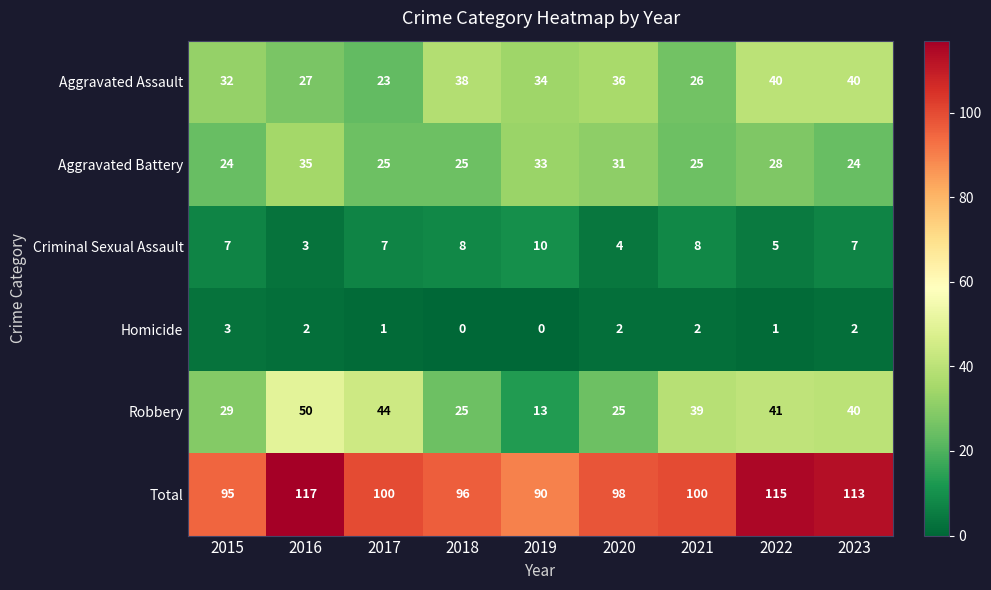

Where does the Homicide series first go above 2?

2015